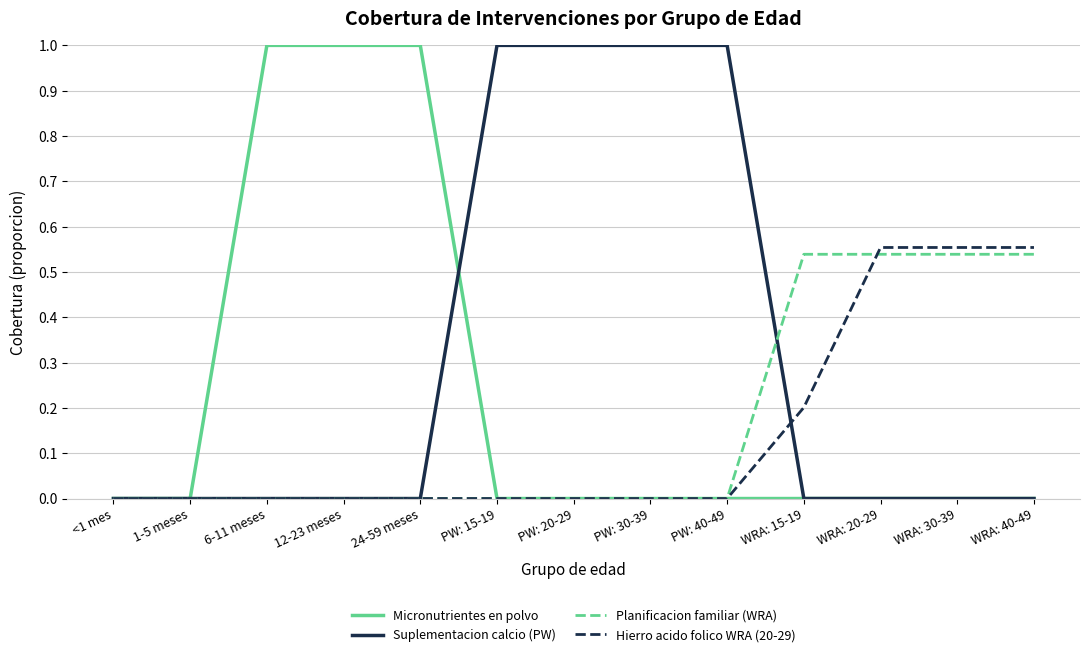

What is the total value across all series at WRA: 15-19?

0.7